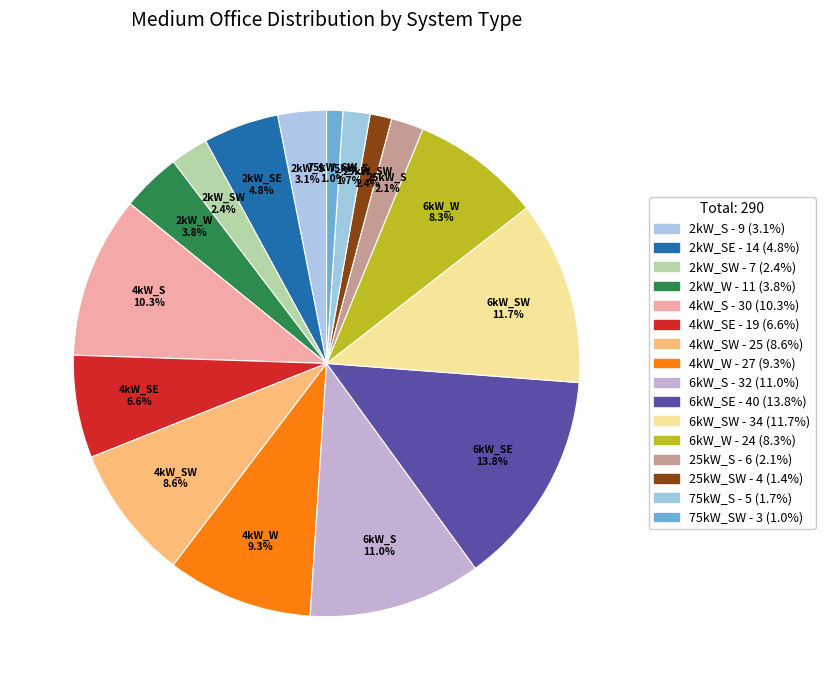

What is the smallest slice in the pie chart?

75kW_SW